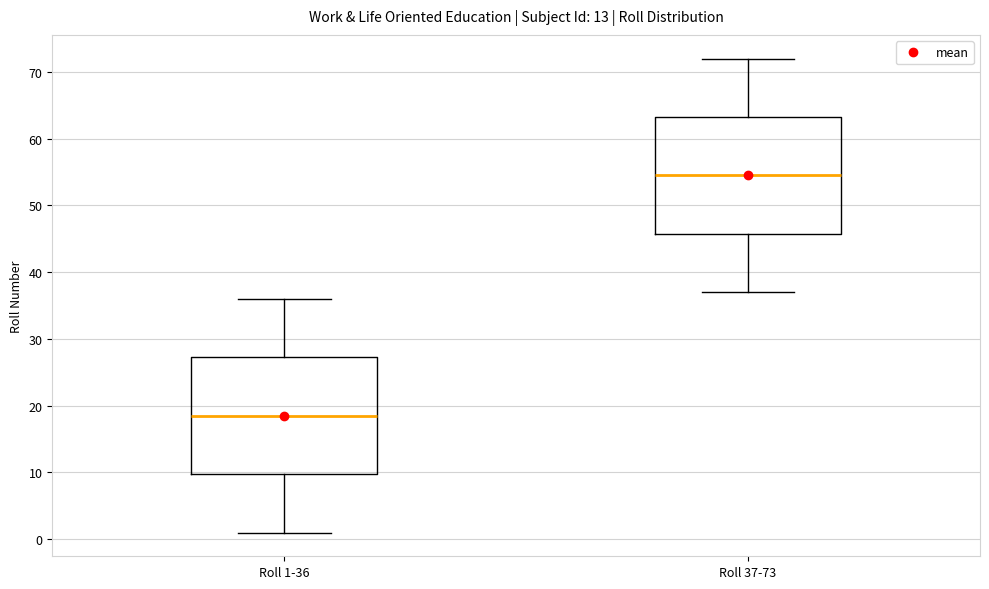

Where does the upper whisker of the box for Roll 1-36 end on the y-axis? The values are not printed on the chart, so give them approximately, as read against the axis.

36